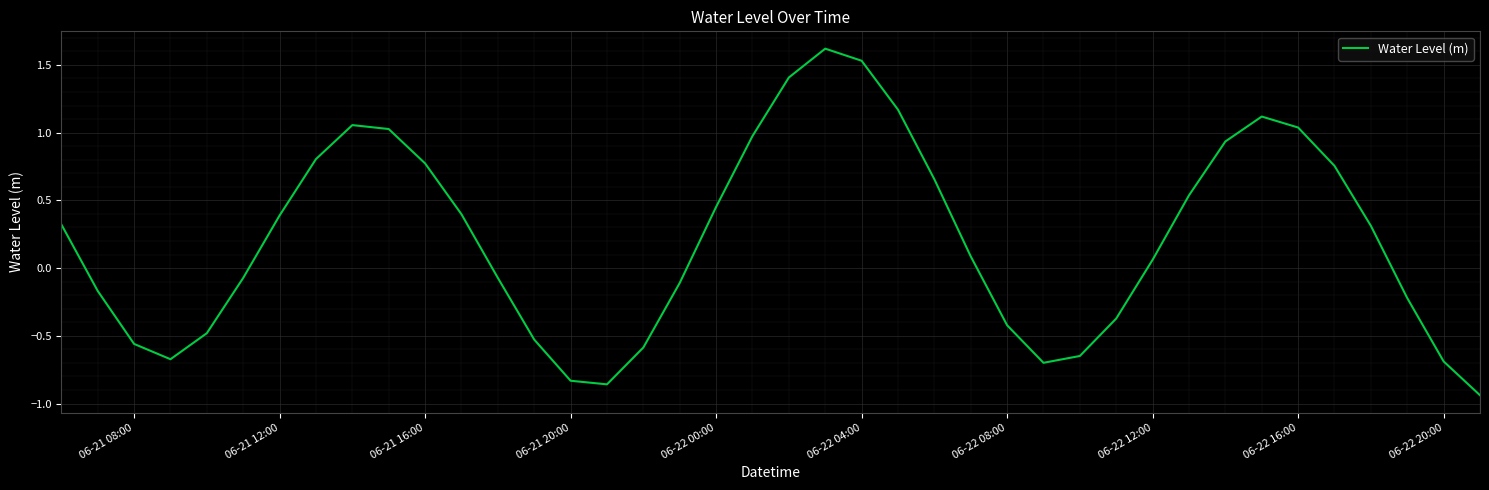

What is the greatest value displayed?

1.6